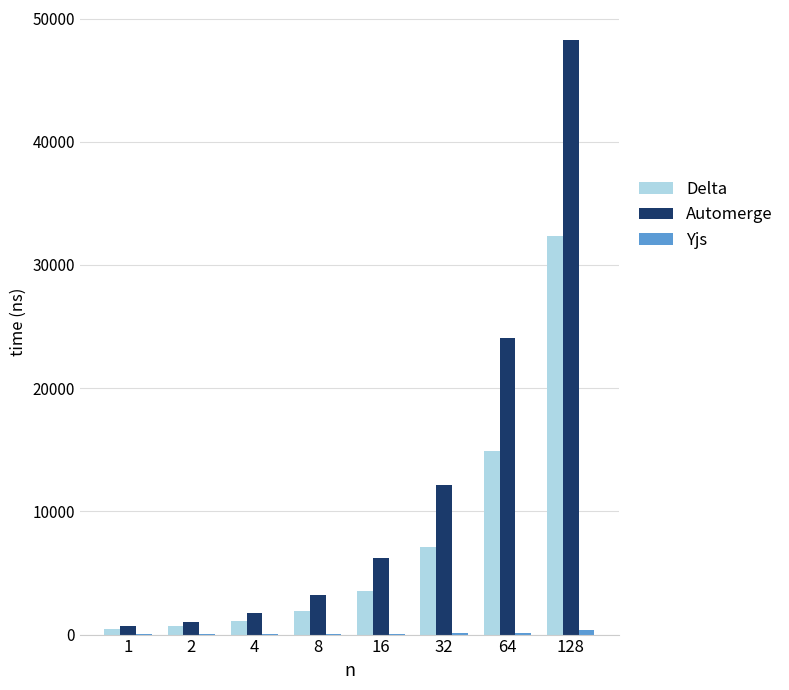

The value of Automerge at 128 is 31127. True or false?

False